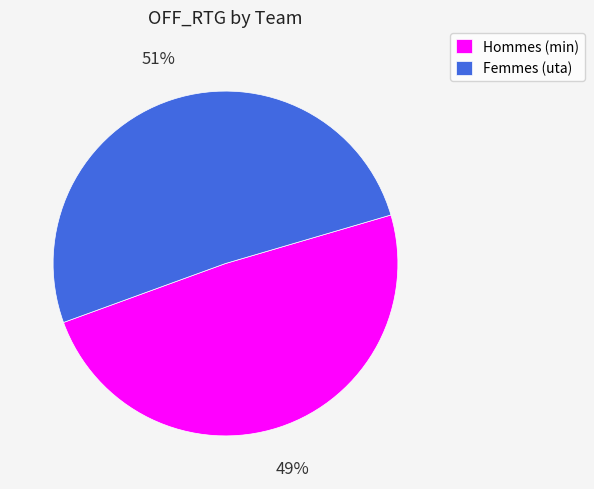

Does Femmes (uta) represent more than half of the total?

Yes